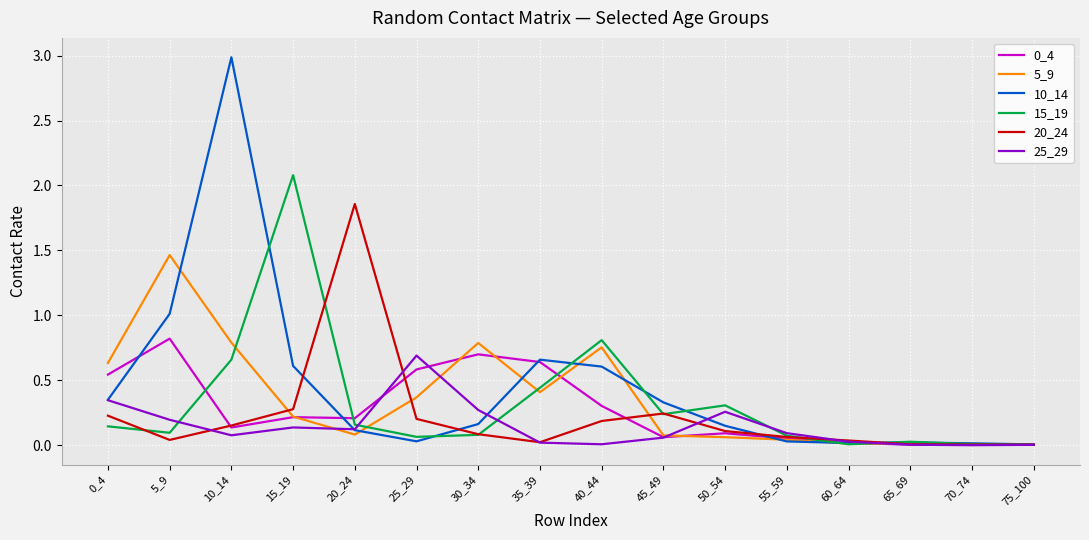

Where is the first local maximum for 0_4?

5_9